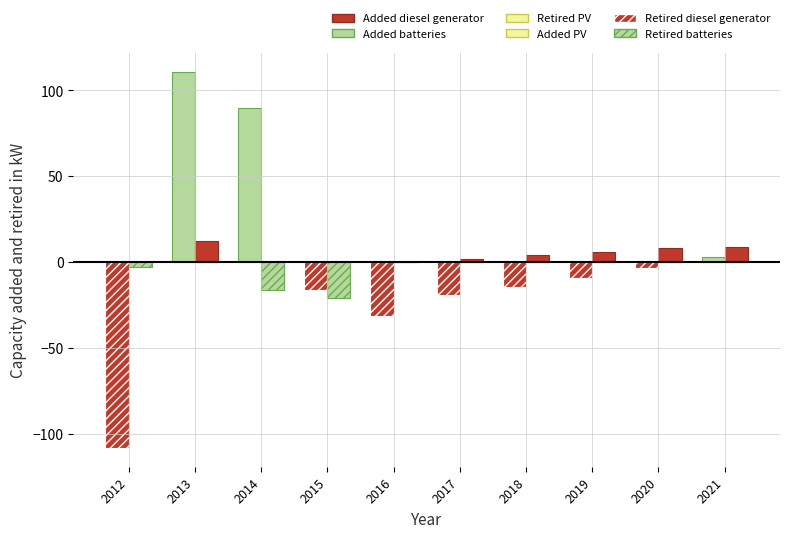

How many distinct data groups are displayed?

4